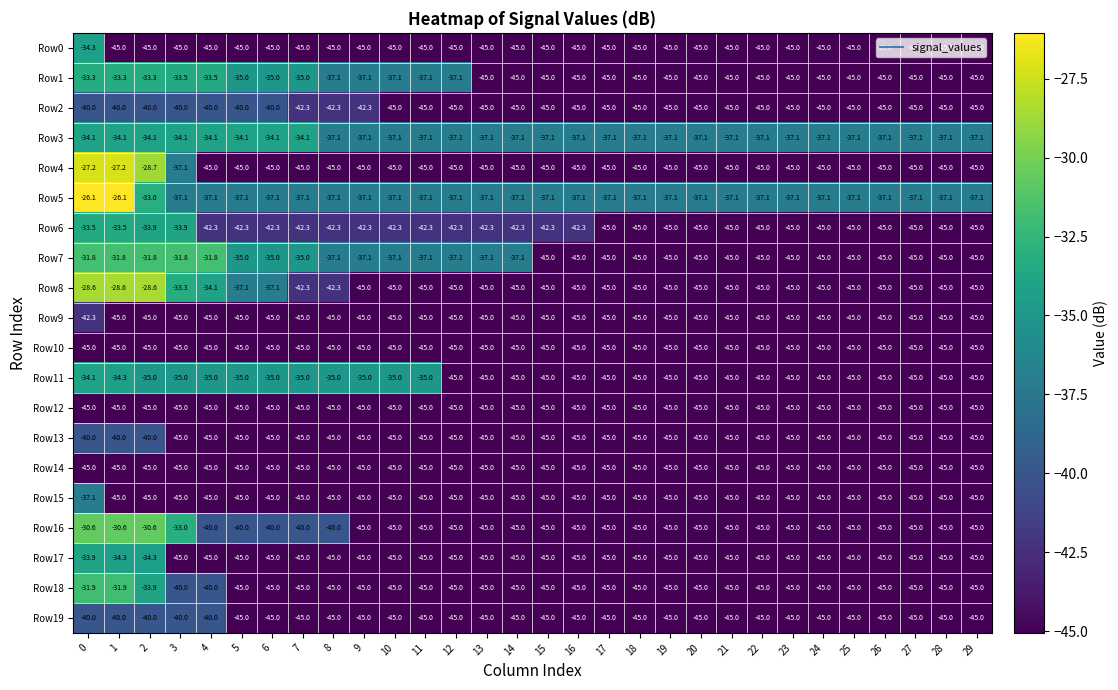

The value of Row7 at 25 is -72.8. True or false?

False